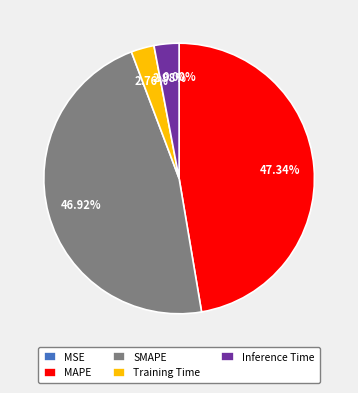

What percentage is the Training Time slice, to the nearest percent?

3%